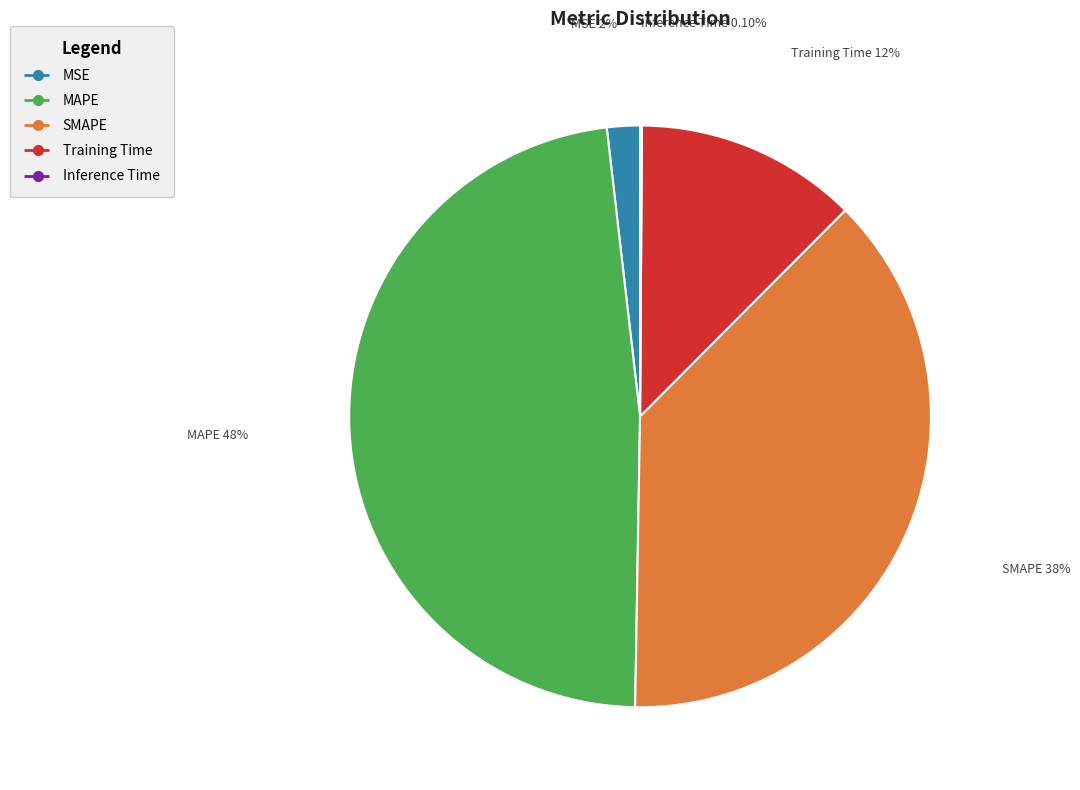

Which category has the biggest portion of the pie?

MAPE